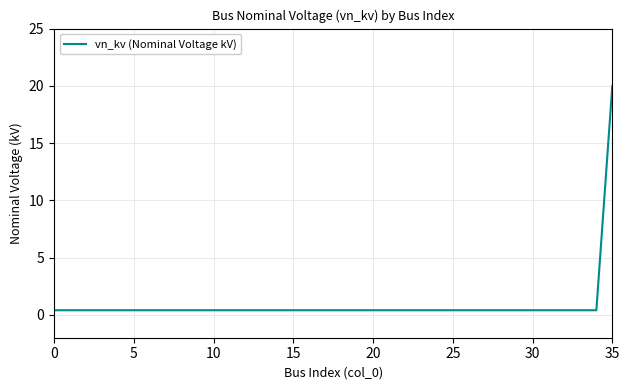

Is this an area chart (filled region under the line)?

No